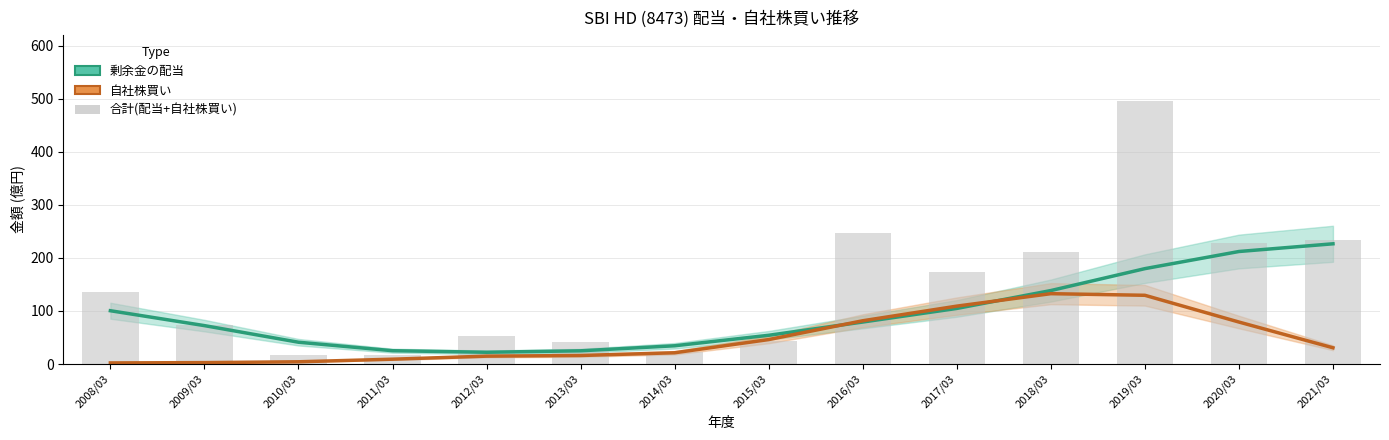

What is the smallest value displayed?

2.1